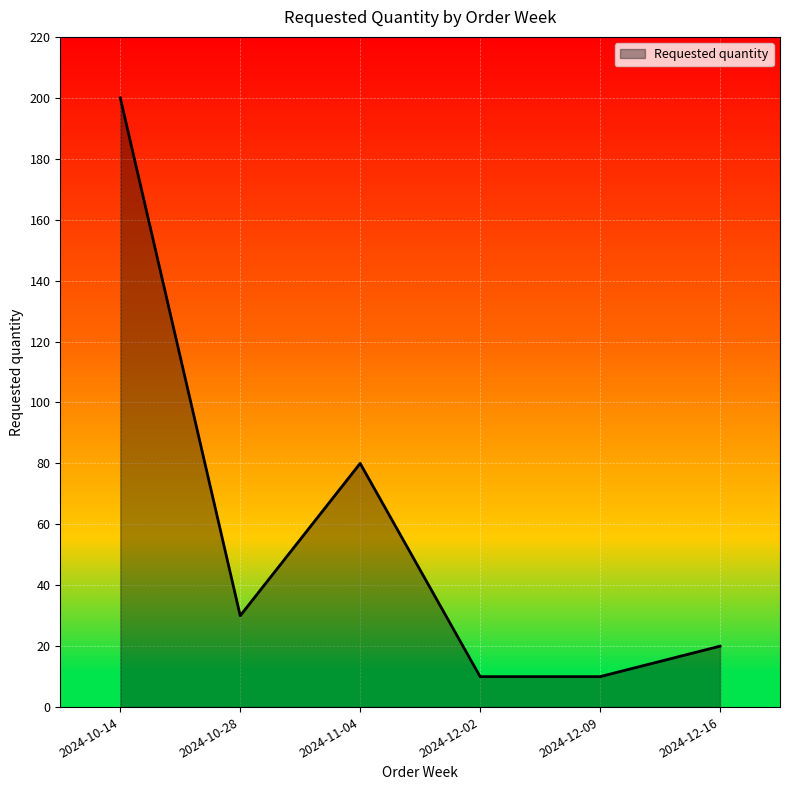

Is it true that the value at 2024-11-04 is 115?

False